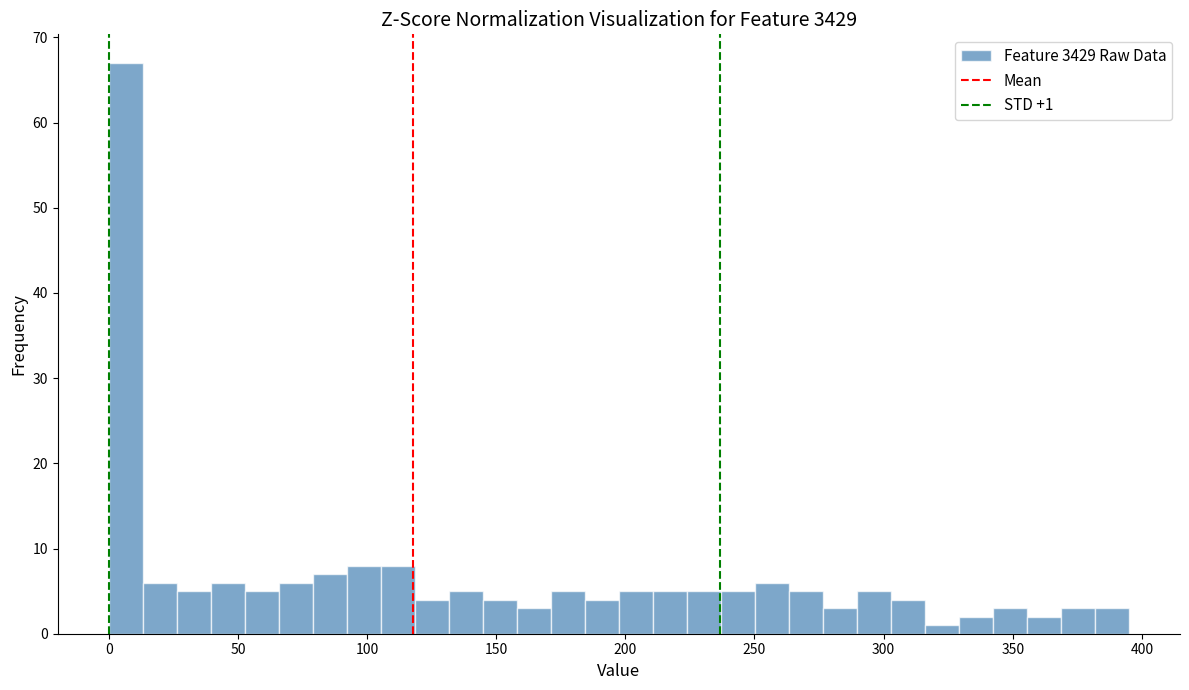

Read against the x-axis, roughly where is the centre of the tallest bar?

5